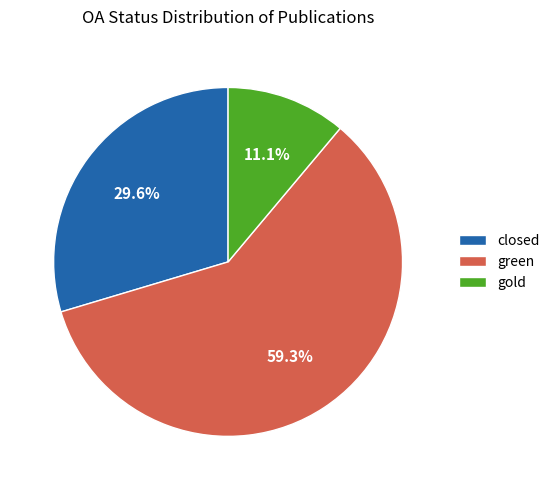

Which category has the biggest portion of the pie?

green